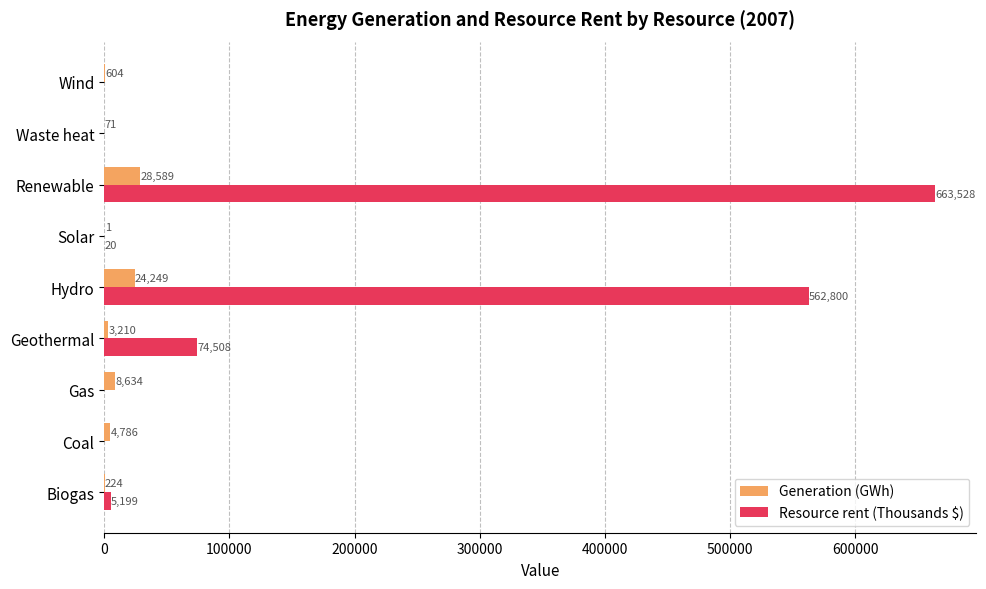

Is it true that Resource rent (Thousands $) equals 0 at Gas?

True